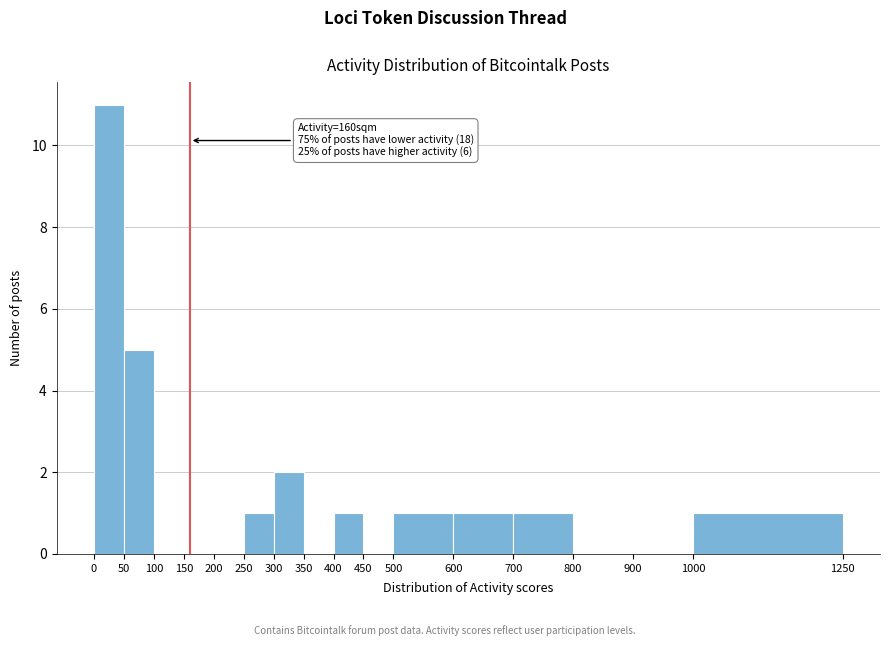

Which range on the x-axis has the tallest bar?

0 to 50